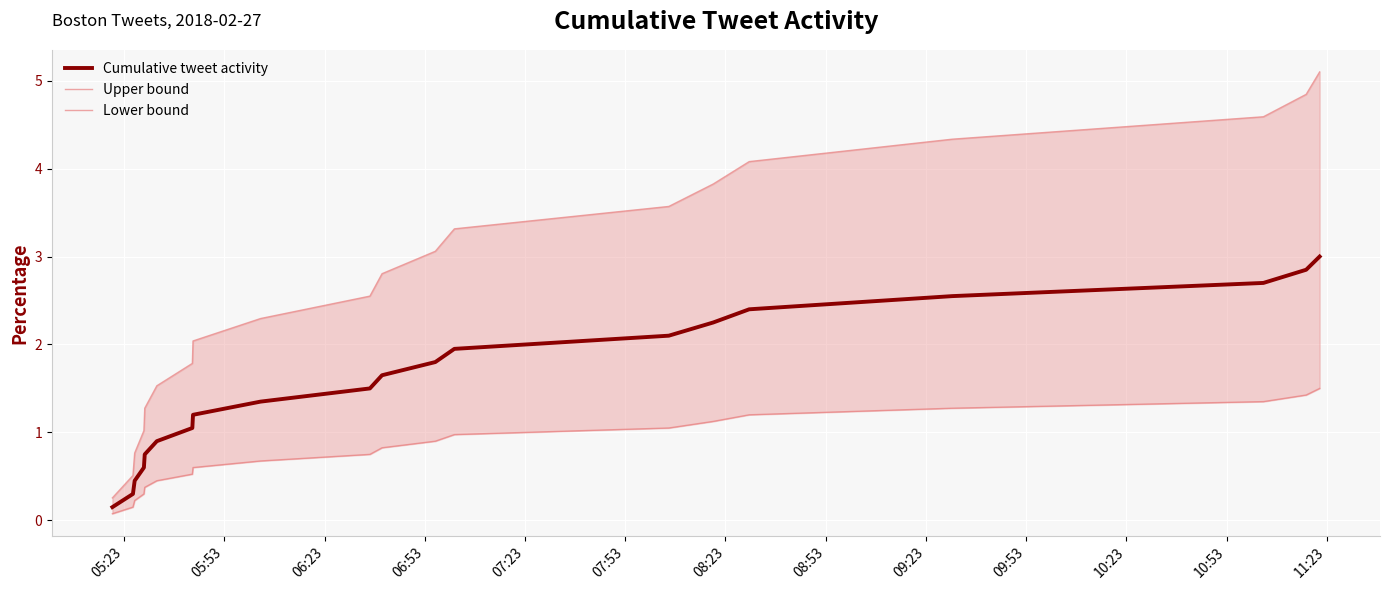

At how many categories does at least one series exceed 0?

20